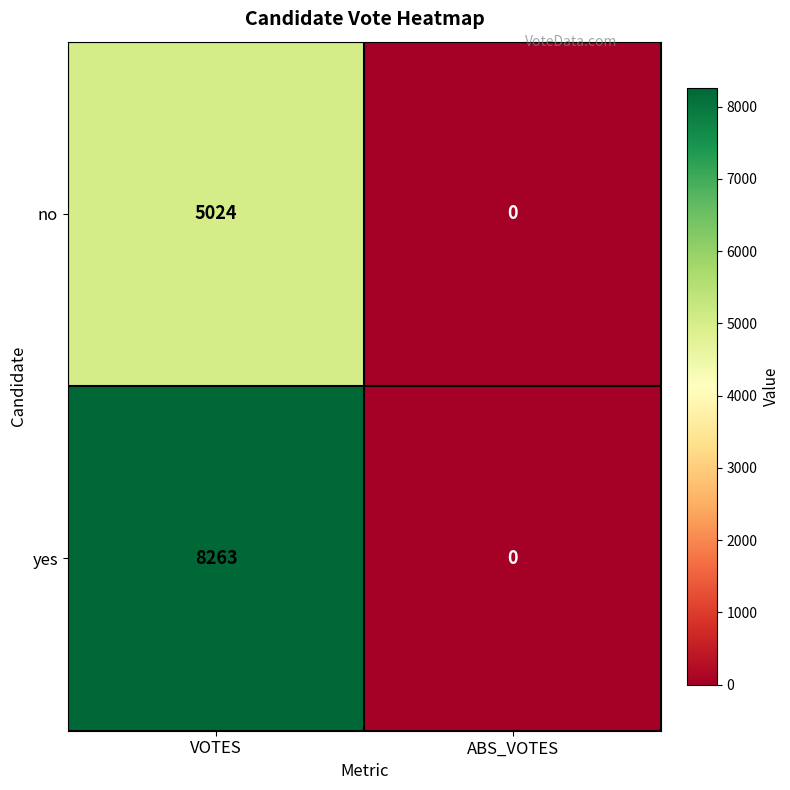

Which series has the largest range (max minus min)?

yes